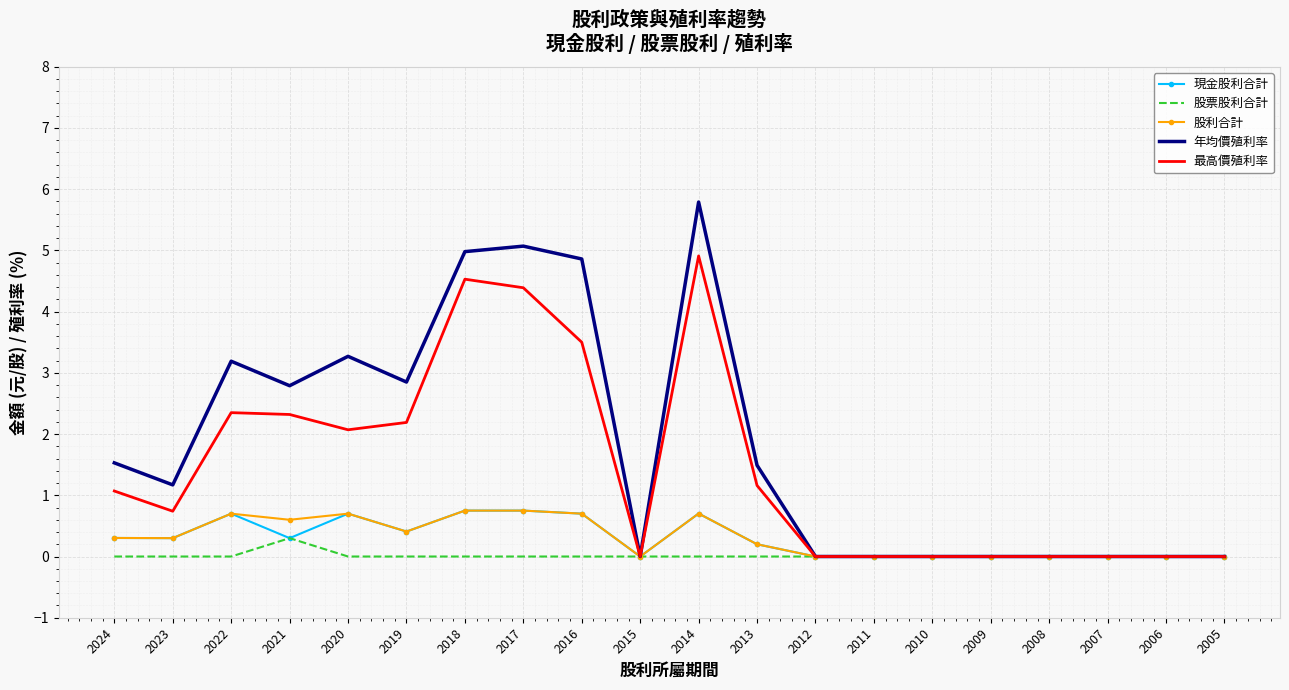

What is the total value across all series at 2021?

6.3